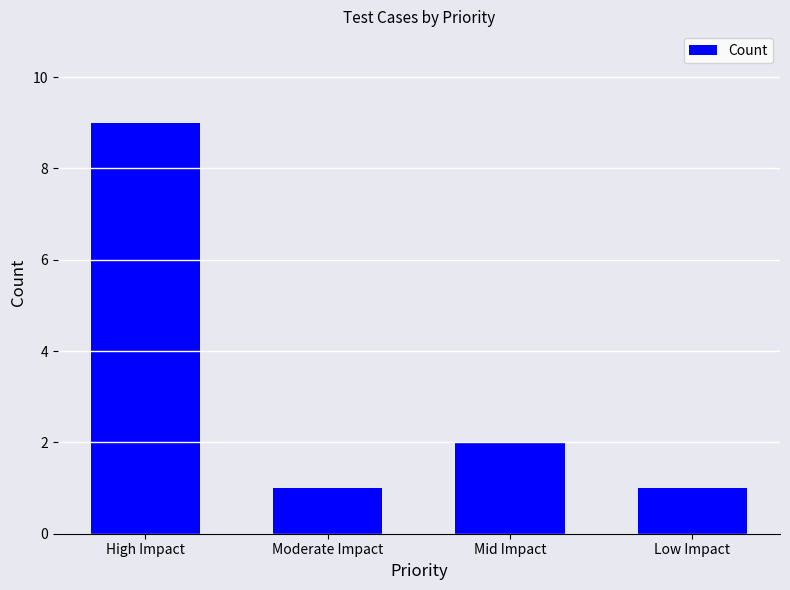

What value does the data have at Low Impact?

1